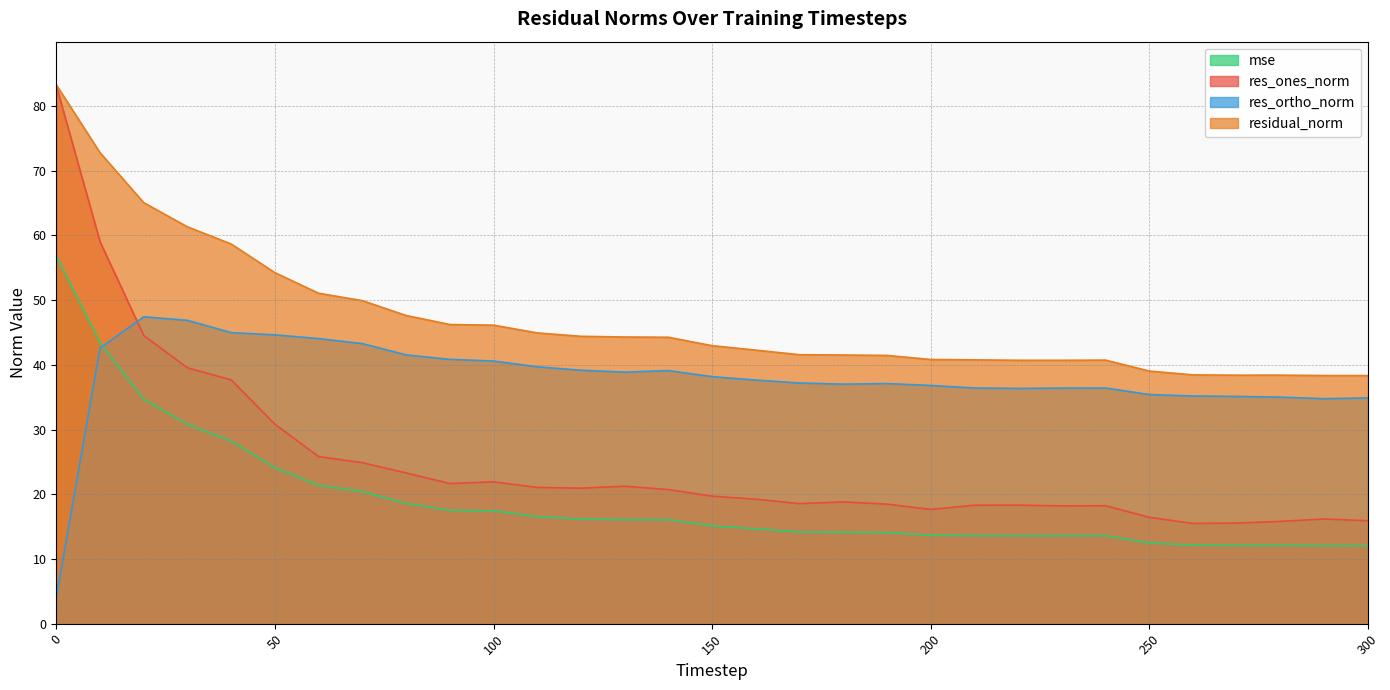

Reading right to left, list all the values displayed in this chart.

mse: 12.0	12.0	12.1	12.1	12.1	12.5	13.6	13.6	13.6	13.6	13.7	14.1	14.1	14.2	14.6	15.1	16.1	16.1	16.2	16.5	17.4	17.5	18.6	20.4	21.4	24.1	28.2	30.8	34.7	43.4	56.8
res_ones_norm: 15.9	16.2	15.8	15.5	15.5	16.4	18.2	18.2	18.3	18.3	17.7	18.5	18.8	18.6	19.2	19.7	20.7	21.2	20.9	21.1	21.9	21.7	23.3	24.9	25.8	30.8	37.7	39.5	44.5	59.0	83.2
res_ortho_norm: 34.9	34.8	35.0	35.1	35.2	35.4	36.4	36.4	36.3	36.4	36.8	37.1	37.0	37.2	37.6	38.2	39.1	38.9	39.2	39.7	40.6	40.8	41.5	43.3	44.1	44.6	45.0	46.9	47.4	42.6	4.1
residual_norm: 38.3	38.3	38.4	38.4	38.4	39.0	40.7	40.7	40.7	40.8	40.8	41.4	41.5	41.6	42.3	43.0	44.3	44.3	44.4	44.9	46.1	46.2	47.6	49.9	51.1	54.2	58.7	61.3	65.1	72.8	83.3